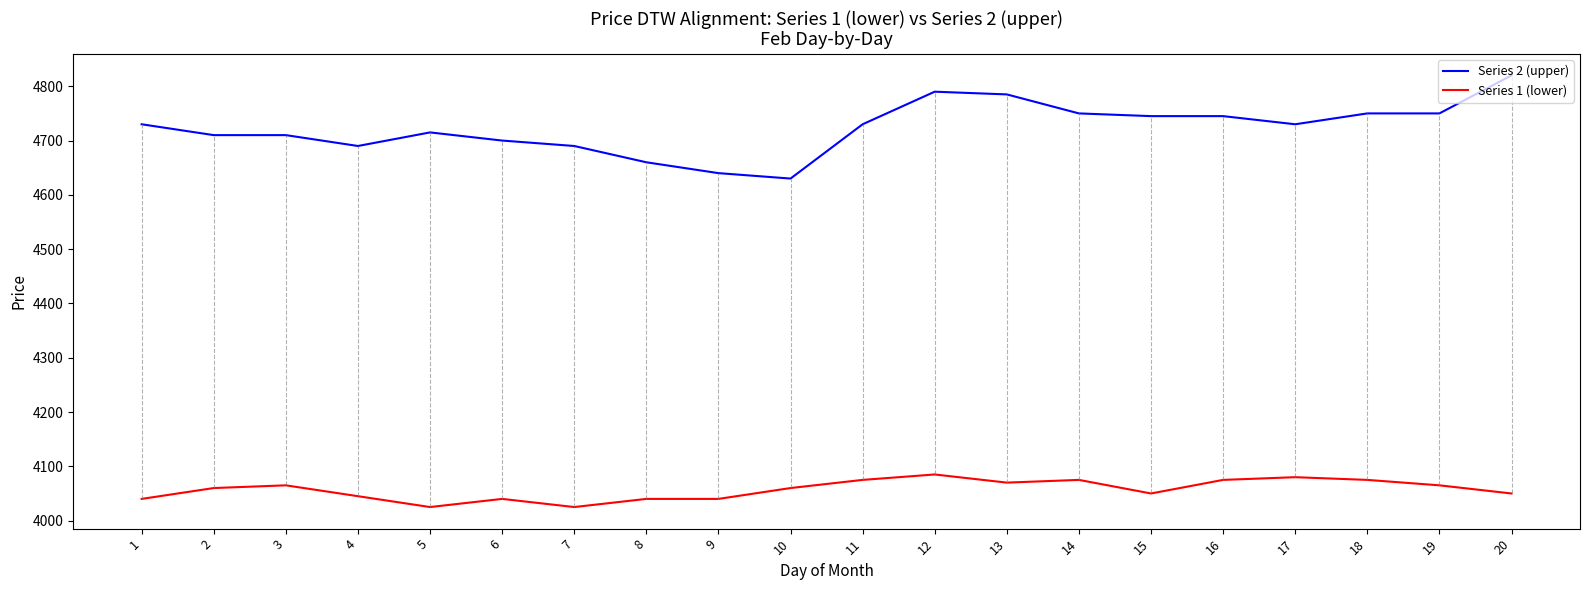

What is the difference between the maximum and minimum values in the Series 2 (upper) series?

190